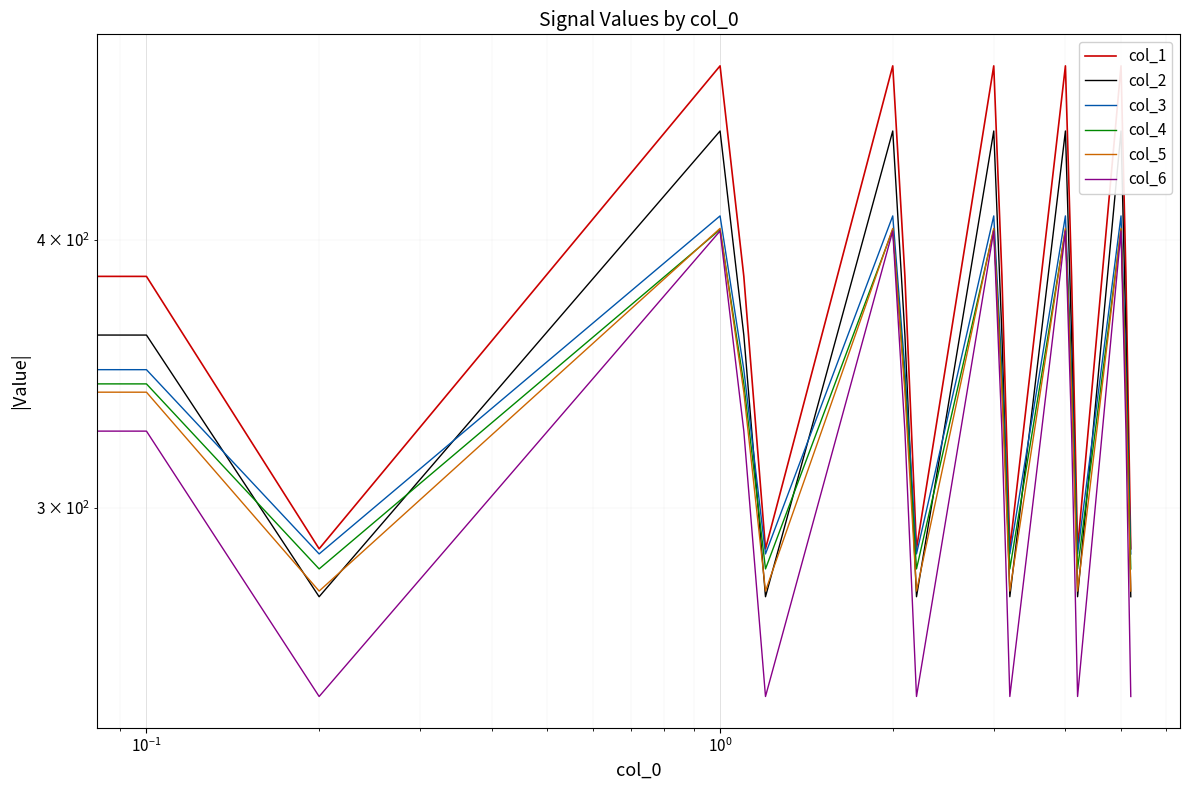

What is the lowest value of the col_2 series?

272.7